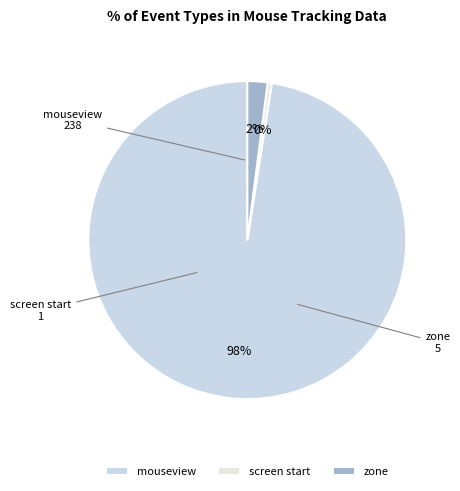

The mouseview slice represents 85% of the pie. True or false?

False